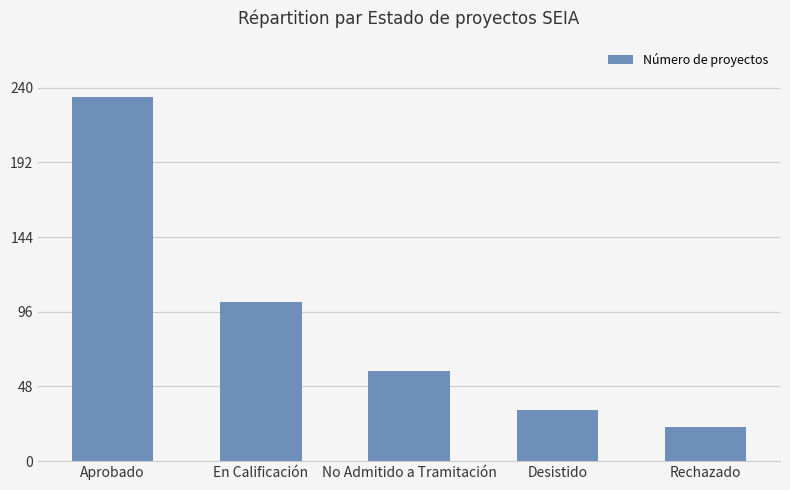

List the labels in order of value, smallest first.

Rechazado, Desistido, No Admitido a Tramitación, En Calificación, Aprobado